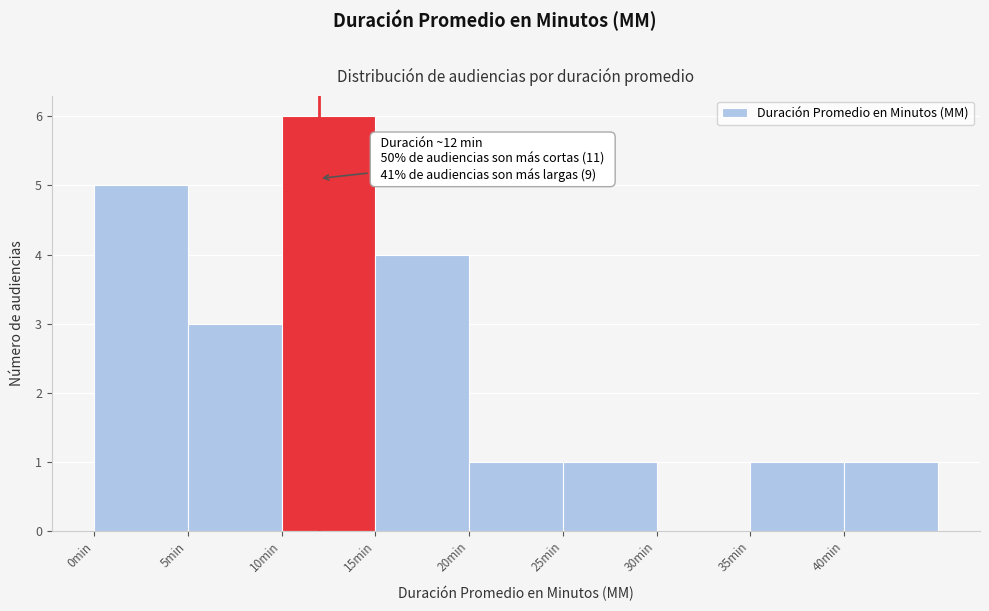

Which range on the x-axis has the tallest bar?

10 to 15